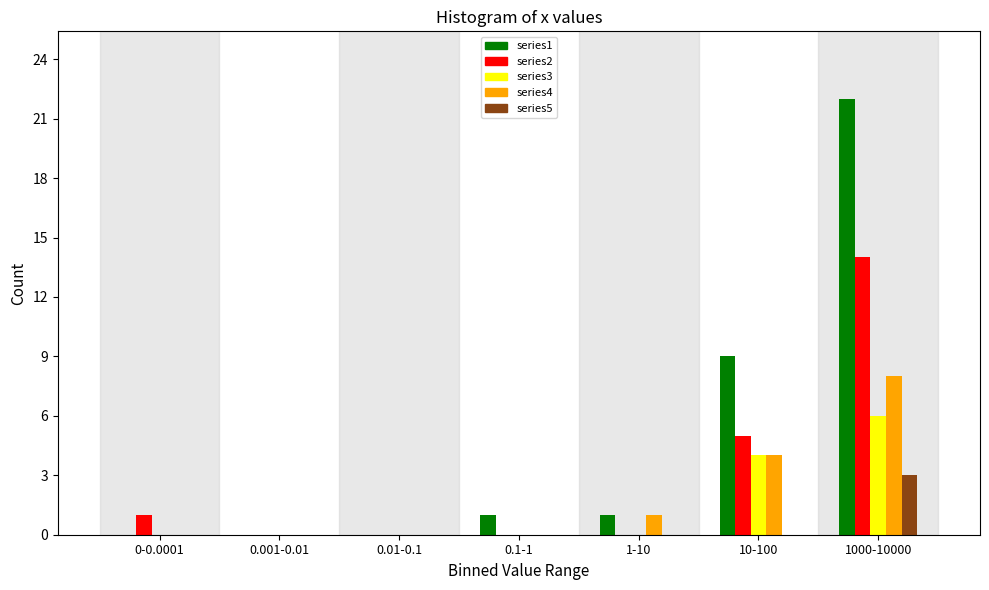

Is it true that series5 equals 0 at 1-10?

True